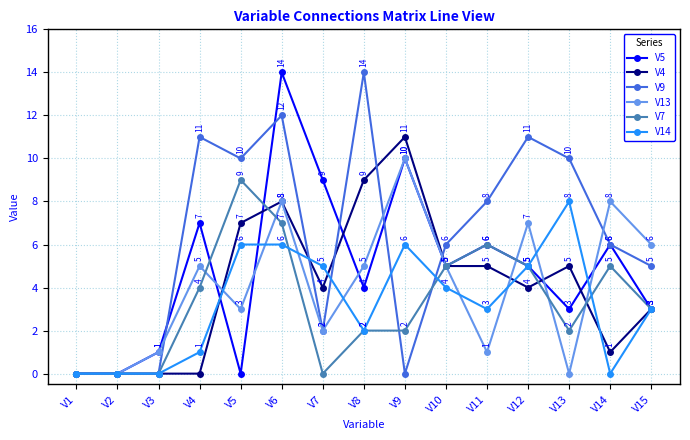

The value of V14 at V13 is 8. True or false?

True